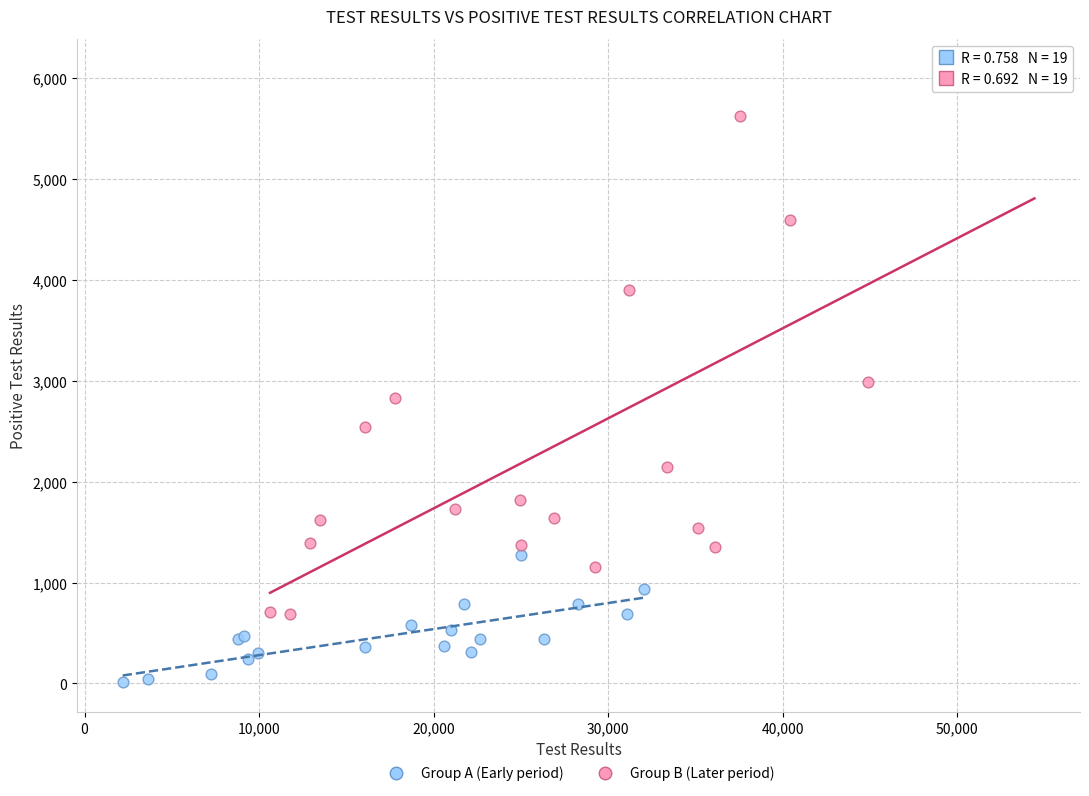

Which series contains the highest Y value?

Group B (Later period)